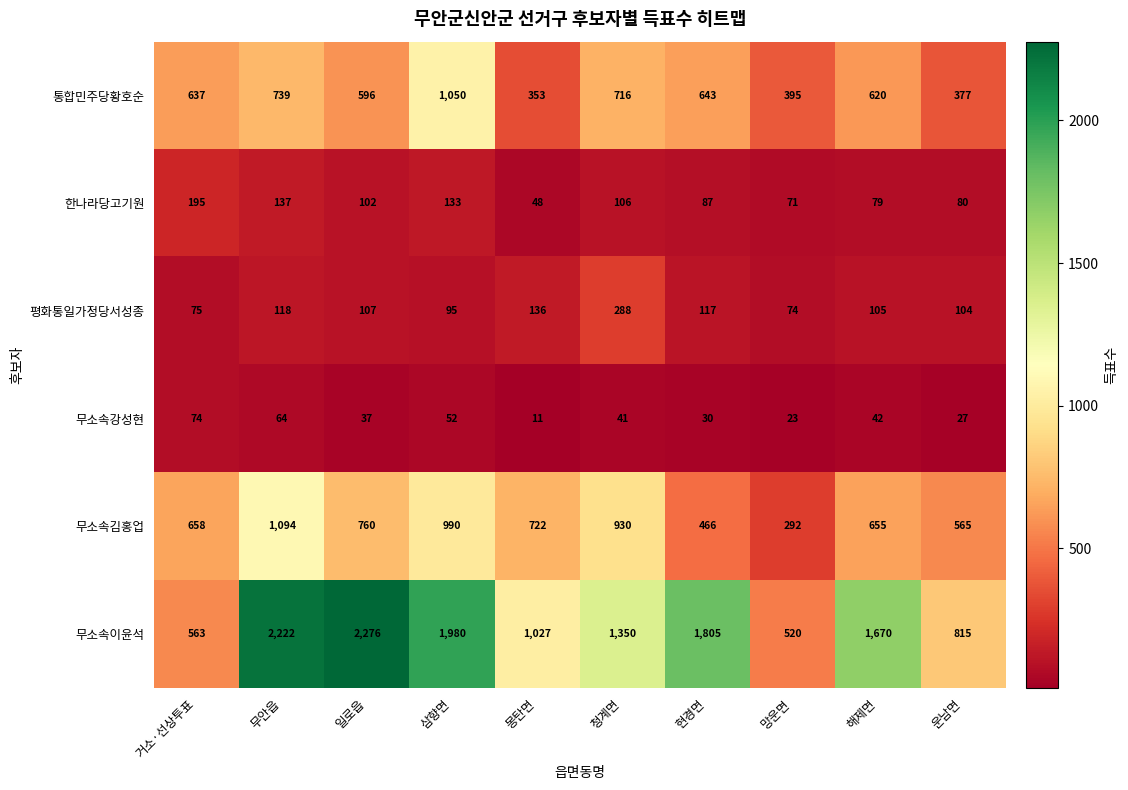

What is the difference between the 무소속이윤석 values at 망운면 and 현경면?

1285